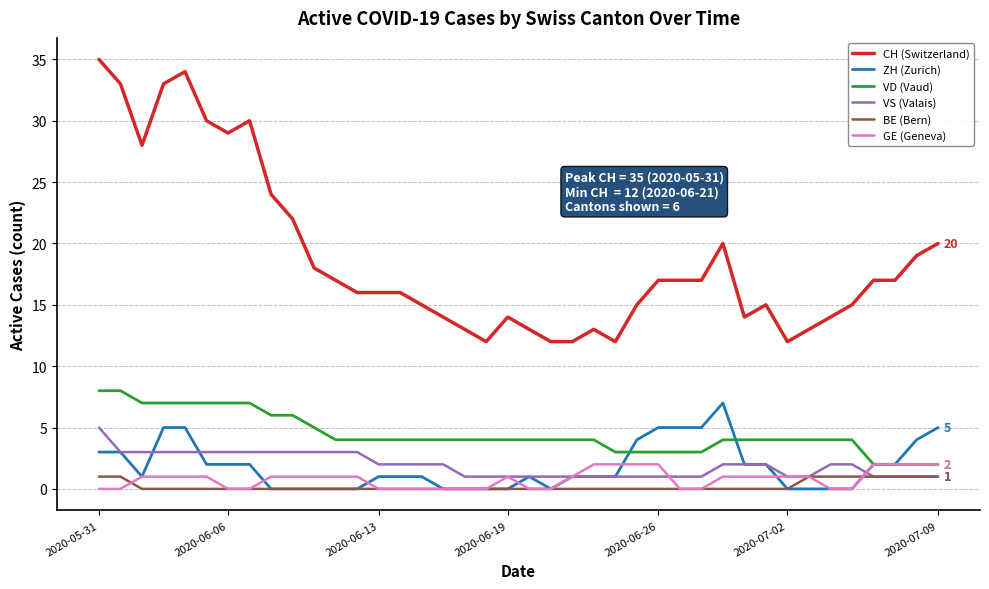

Which series has the widest spread of values?

CH (Switzerland)